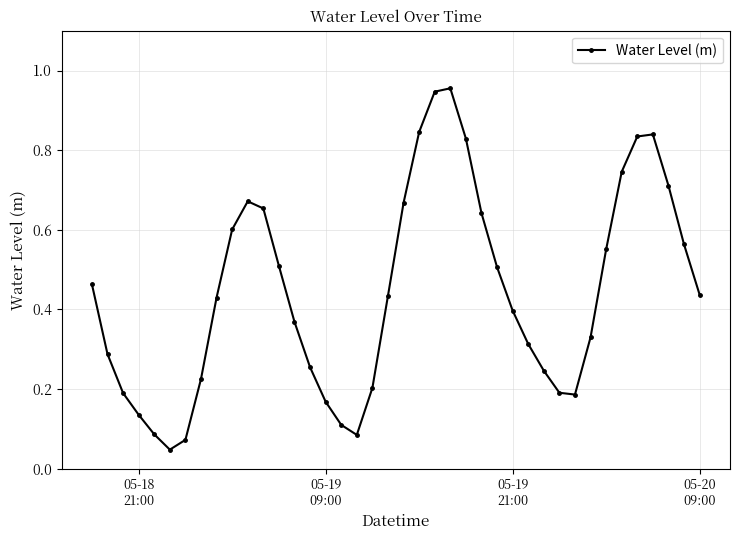

How many interior local peaks (higher than both neighbors) does the data have?

3